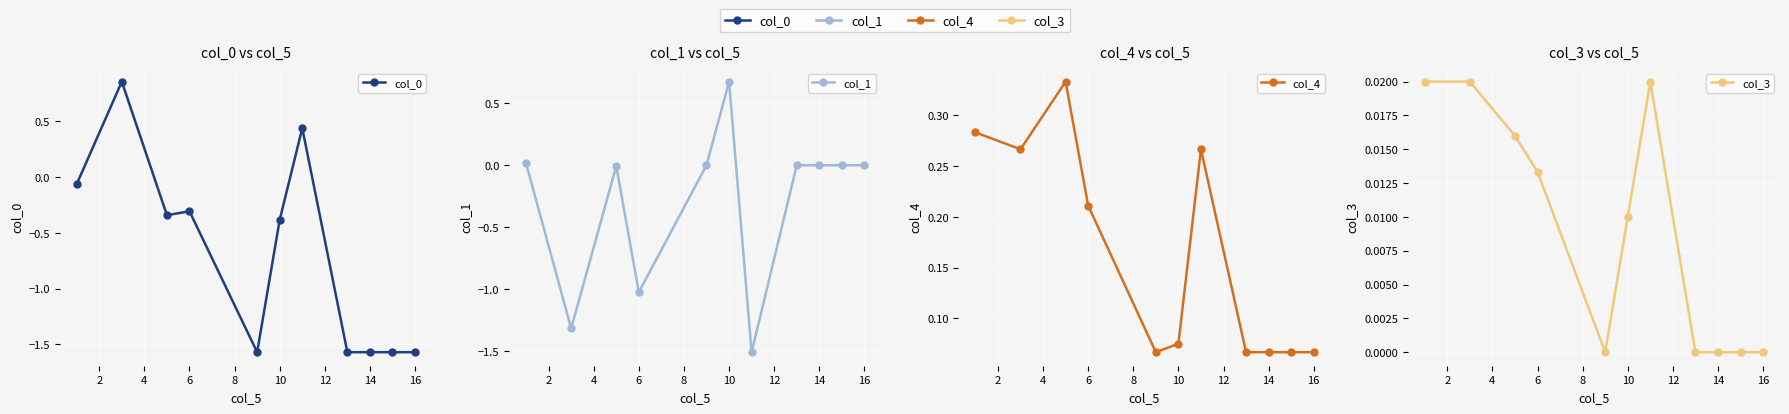

List the series in order of their peak value, lowest first.

col_3, col_4, col_1, col_0